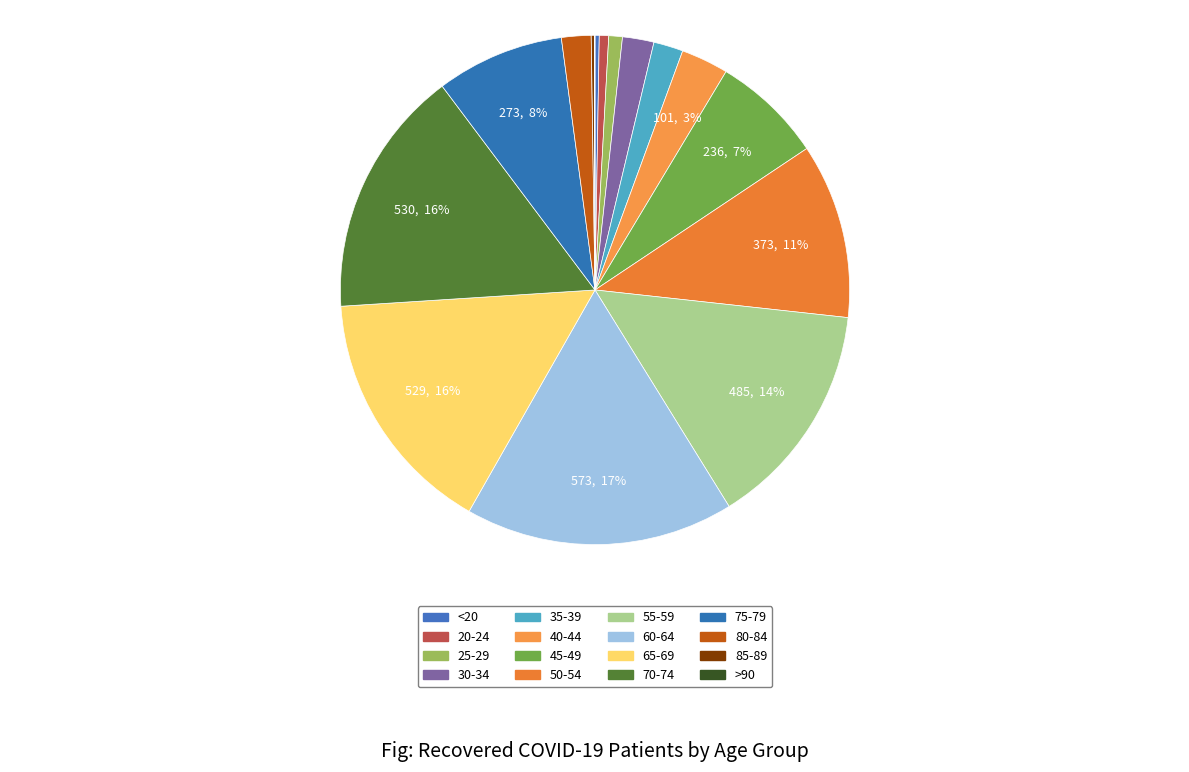

What percentage do 65-69 and 40-44 together represent?

18.8%